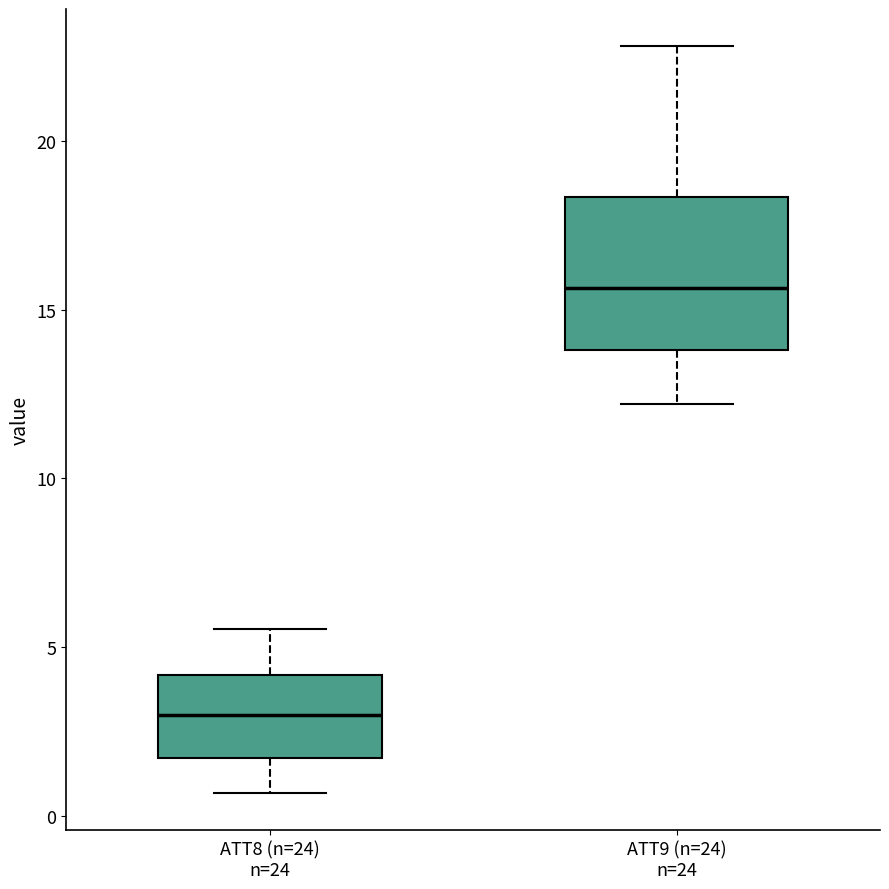

Reading left to right, read every box against the y-axis: the position of its median line, the range the box covers, and the ends of its whiskers. The values are not printed on the chart, so give them approximately, as read against the axis.

ATT8 (n=24) n=24: median 3.0, box 1.5 to 4.0, whiskers 0.5 to 5.5
ATT9 (n=24) n=24: median 15.5, box 14.0 to 18.5, whiskers 12.0 to 23.0